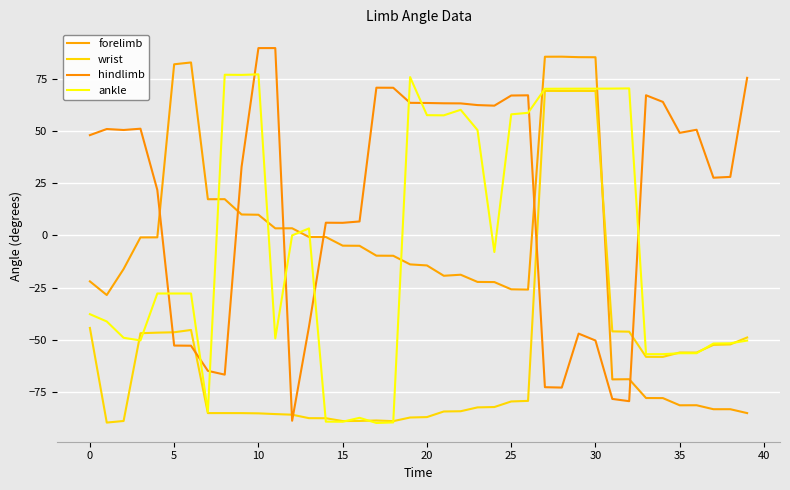

Reading left to right, list all the values displayed in this chart.

forelimb: -22.0	-28.6	-16.1	-0.9	-0.9	82.2	83.0	17.4	17.4	10.1	10.0	3.4	3.5	-0.7	-0.7	-4.9	-4.9	-9.7	-9.7	-13.9	-14.4	-19.3	-18.8	-22.3	-22.3	-25.8	-25.9	85.8	85.8	85.6	85.5	-69.0	-69.0	-78.0	-78.0	-81.5	-81.5	-83.4	-83.4	-85.2
wrist: -44.4	-89.8	-89.0	-46.9	-46.6	-46.4	-45.3	-85.2	-85.2	-85.2	-85.3	-85.7	-86.0	-87.6	-87.7	-89.0	-89.0	-88.8	-89.1	-87.3	-87.1	-84.4	-84.3	-82.5	-82.3	-79.6	-79.4	69.4	69.4	69.4	69.3	-46.0	-46.1	-58.2	-58.2	-56.1	-56.2	-52.5	-52.3	-48.9
hindlimb: 48.2	51.1	50.6	51.2	21.9	-52.8	-52.9	-64.9	-66.8	32.9	89.9	89.9	-88.9	-43.8	6.1	6.1	6.7	70.9	70.9	63.7	63.6	63.4	63.4	62.6	62.3	67.2	67.3	-72.8	-73.0	-47.1	-50.4	-78.4	-79.5	67.3	64.1	49.3	50.7	27.7	28.1	75.6
ankle: -37.7	-41.3	-49.1	-50.3	-27.8	-27.8	-27.8	-84.6	77.1	77.1	77.3	-49.4	0.1	3.4	-89.3	-89.4	-87.5	-90.0	-89.7	76.0	57.7	57.7	60.3	50.6	-7.9	58.1	58.9	70.4	70.4	70.5	70.5	70.5	70.6	-56.9	-56.9	-56.5	-56.5	-51.8	-51.7	-50.4